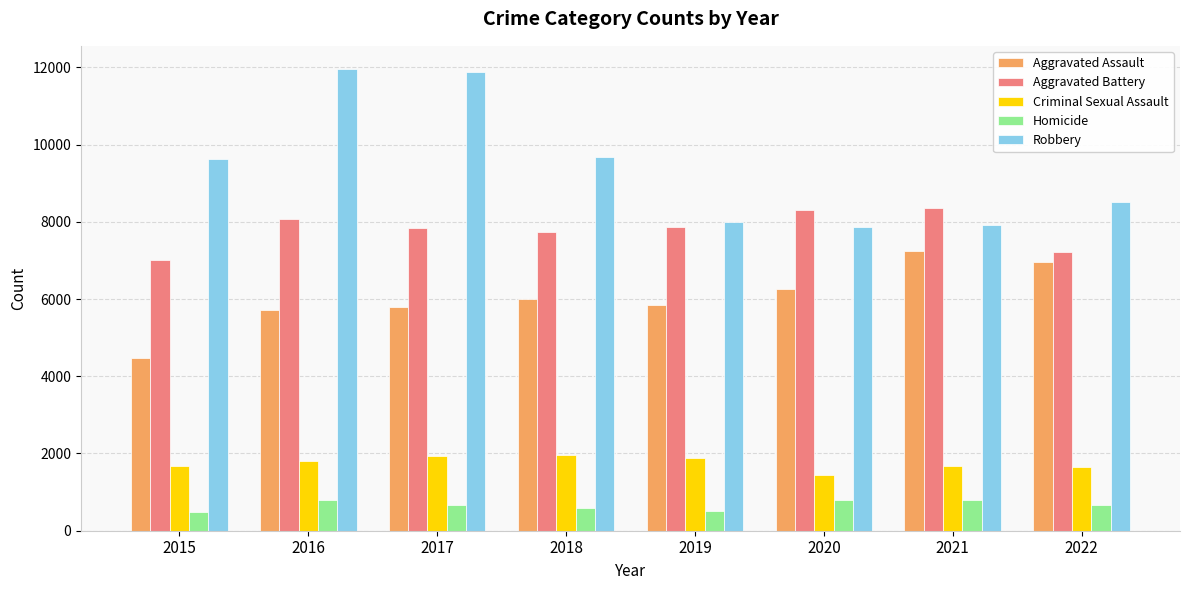

How many groups of bars are there?

8